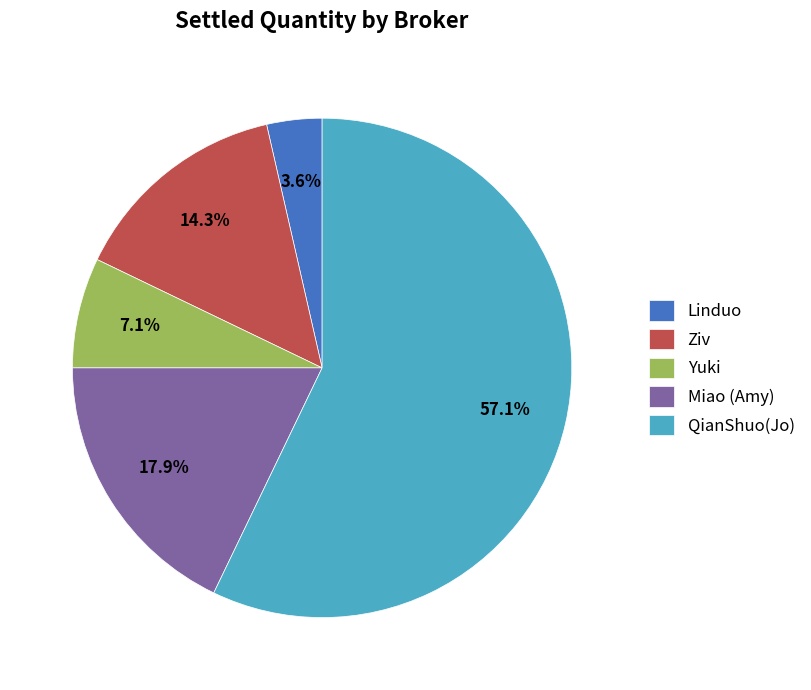

To the nearest percent, what is the difference between the largest and smallest slice percentages?

54%